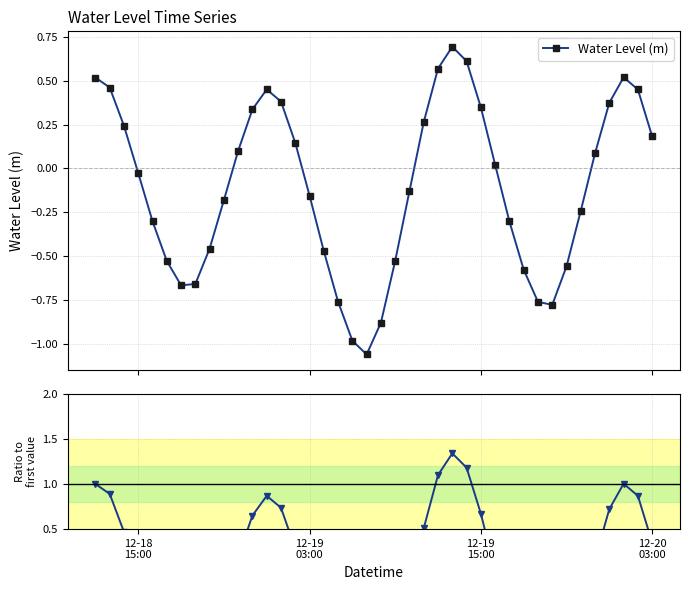

In Water Level (m), how many points are lower than both neighbors (excluding endpoints)?

3